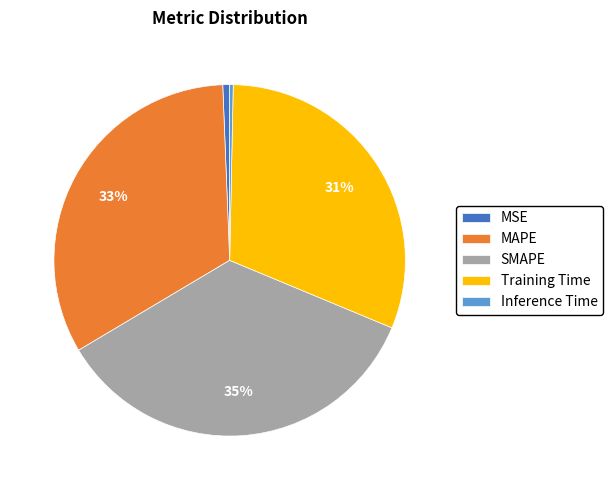

Does SMAPE account for over 50% of the chart?

No